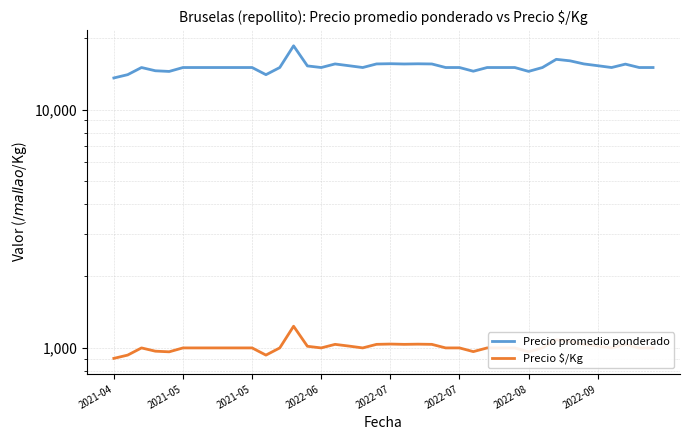

Rank the series at 2021-05 from highest to lowest value.

Precio promedio ponderado, Precio $/Kg